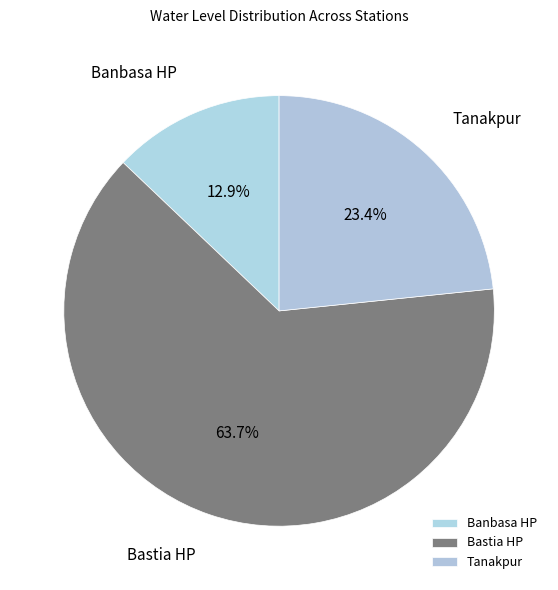

What percentage is the Bastia HP slice, to the nearest percent?

64%